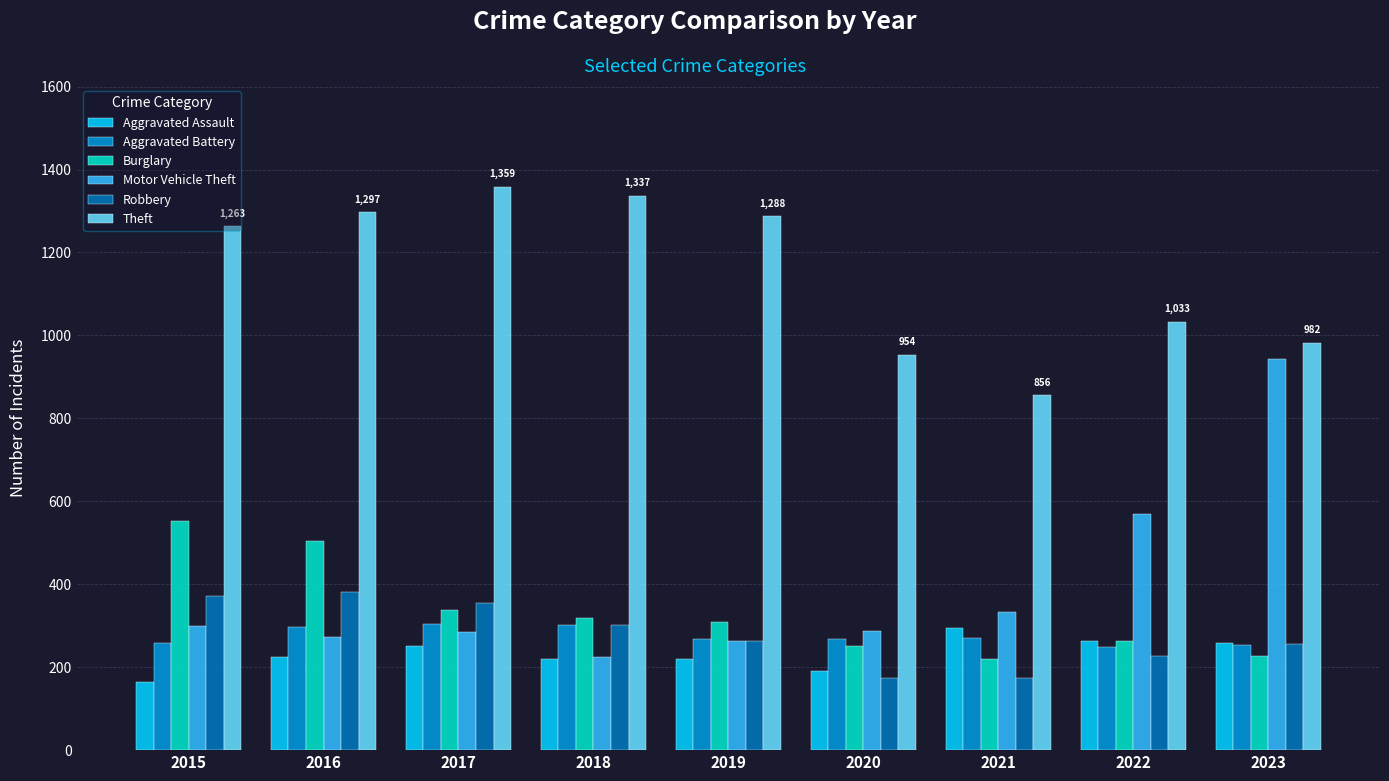

Read the Theft value at 2017.

1359